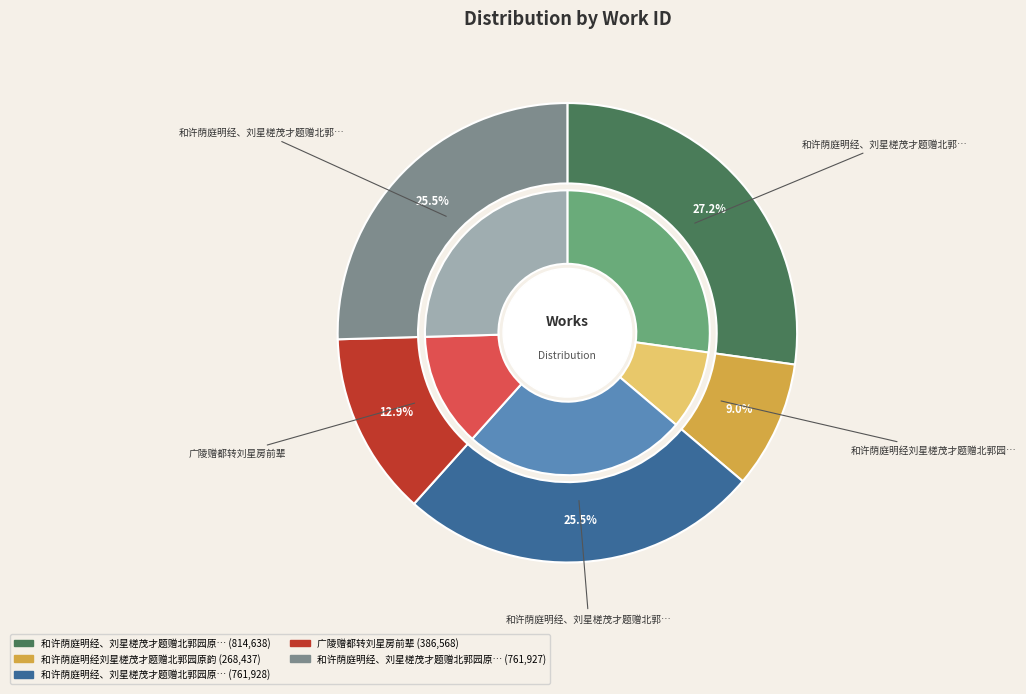

How many slices are in this pie chart?

5